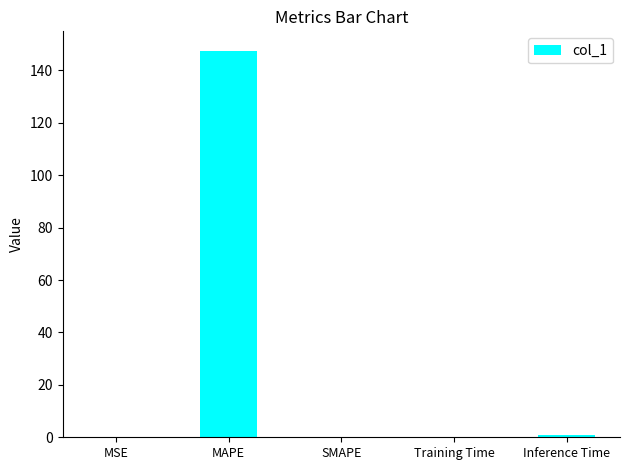

Between MAPE and SMAPE, which is larger?

MAPE